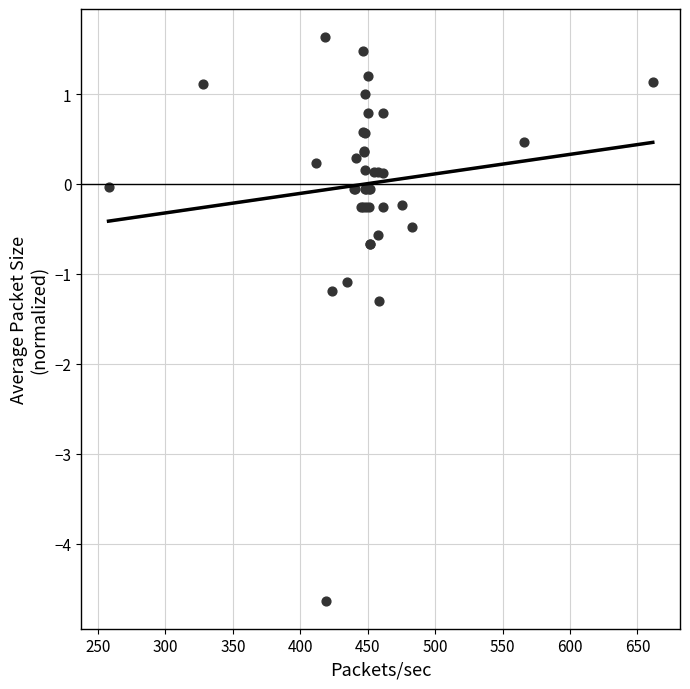

What Y value in the scatter plot is closest to -1?

-1.1